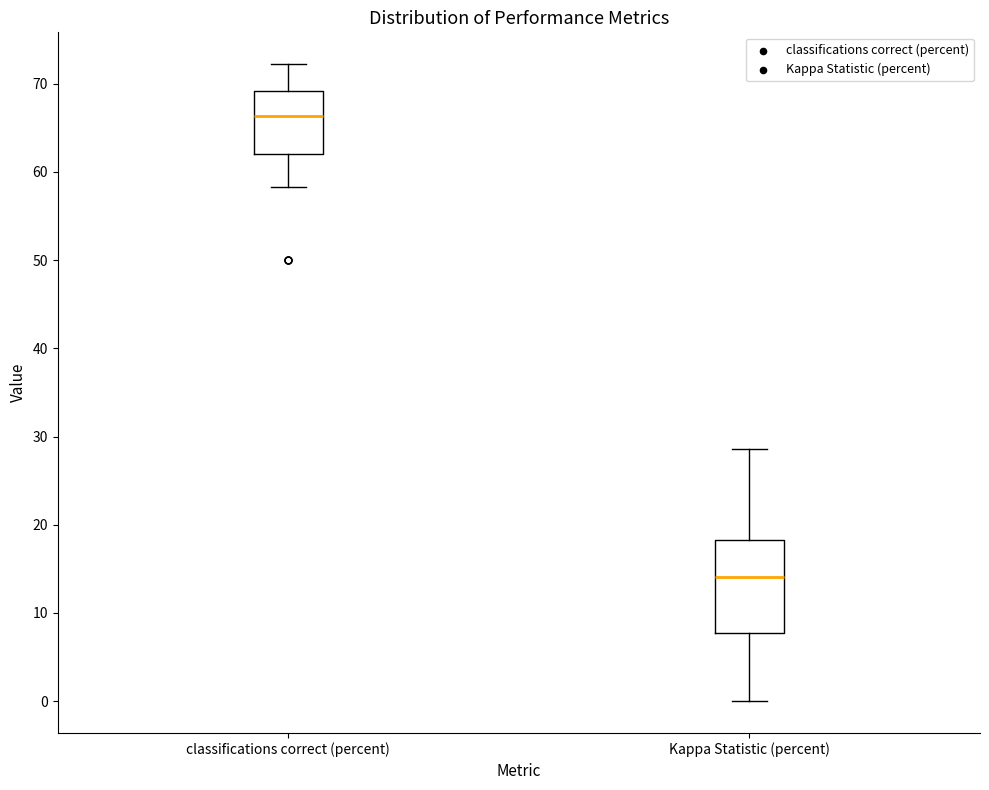

Reading left to right, transcribe this box plot: for each box, give where its median line is, the range the box spans, and where its two whiskers end, as read against the y-axis. The values are not printed on the chart, so give them approximately, as read against the axis.

classifications correct (percent): median 66, box 62 to 69, whiskers 58 to 72
Kappa Statistic (percent): median 14, box 8 to 18, whiskers 0 to 29